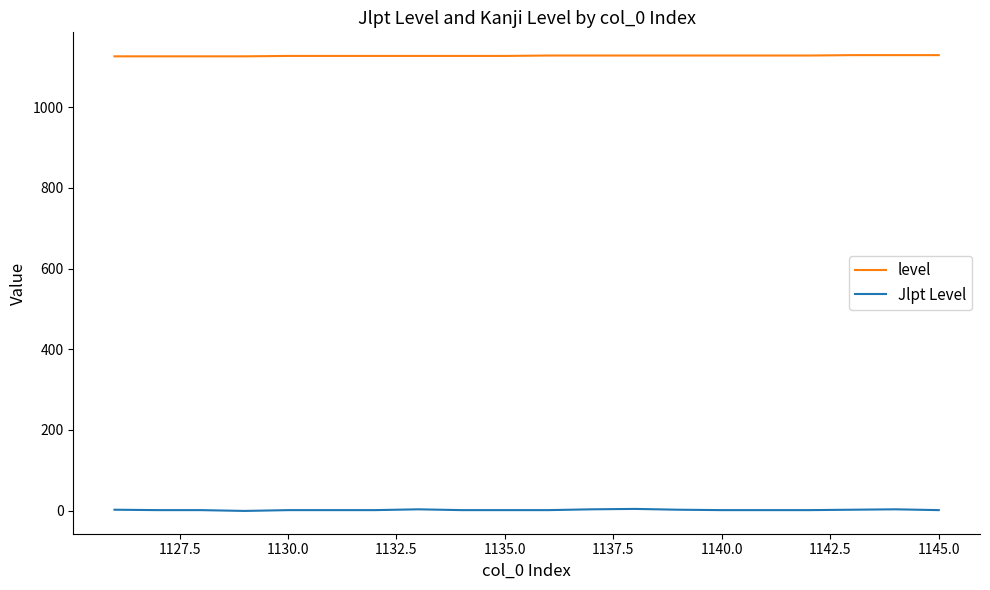

Which series has the largest total across all categories?

level